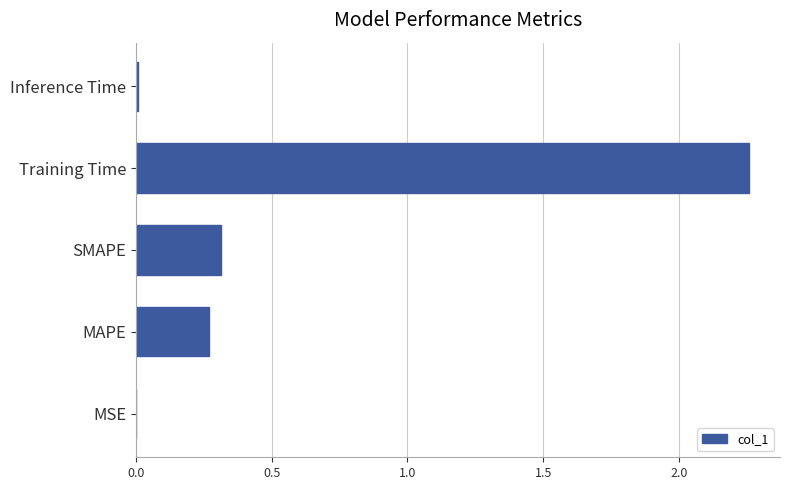

At which label is the value closest to 1?

SMAPE